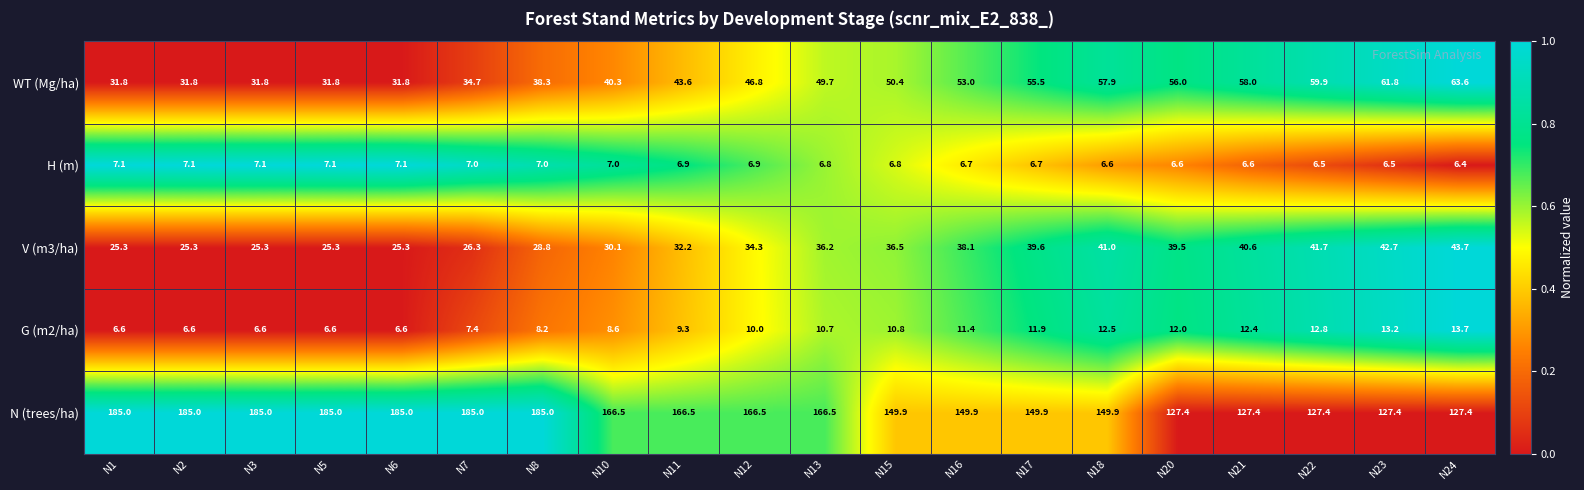

At N20, list the series in order from smallest to largest.

H (m), G (m2/ha), V (m3/ha), WT (Mg/ha), N (trees/ha)